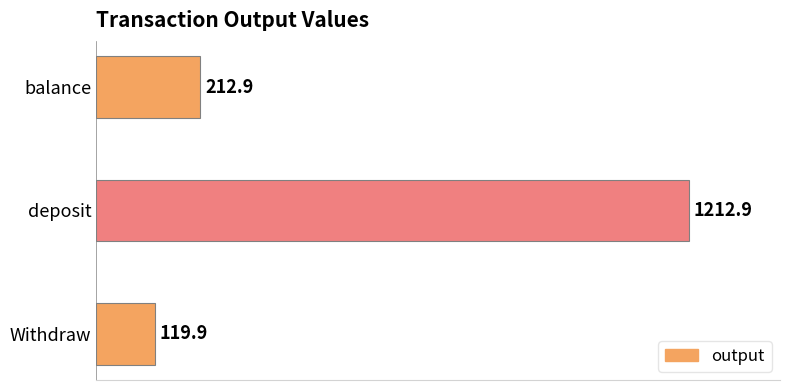

What is the greatest value displayed?

1212.9